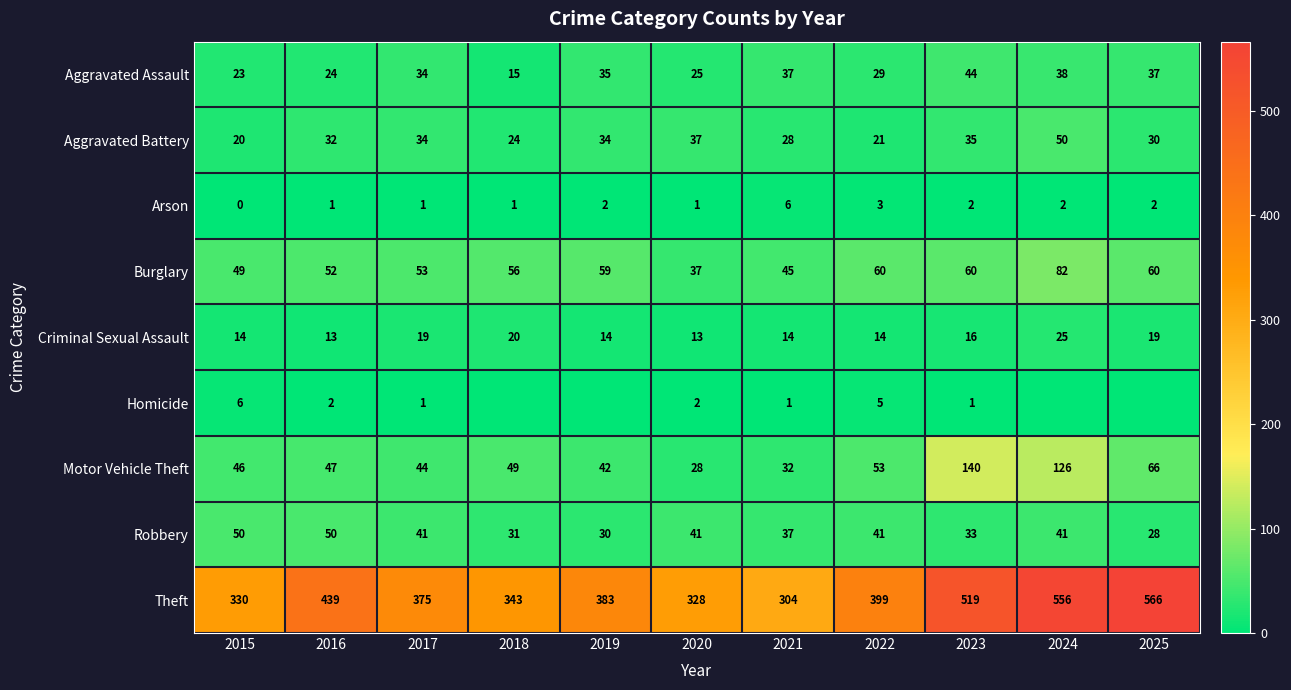

At which category does the chart reach its peak across all series?

2025